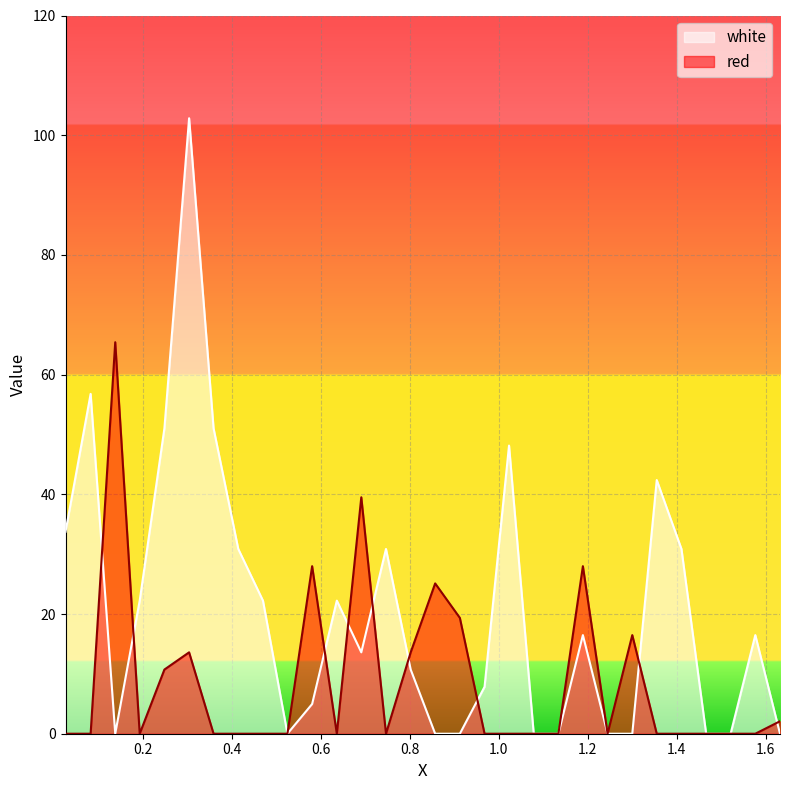

Reading left to right, what are all the values shown in this chart?

white: 33.7	56.8	0.0	22.2	51.0	102.8	51.0	30.9	22.2	0.0	5.0	22.2	13.6	30.9	10.7	0.0	0.0	7.8	48.1	0.0	0.0	16.5	0.0	0.0	42.4	30.9	0.0	0.0	16.5	0.0
red: 0.0	0.0	65.4	0.0	10.7	13.6	0.0	0.0	0.0	0.0	28.0	0.0	39.5	0.0	13.6	25.1	19.4	0.0	0.0	0.0	0.0	28.0	0.0	16.5	0.0	0.0	0.0	0.0	0.0	2.1